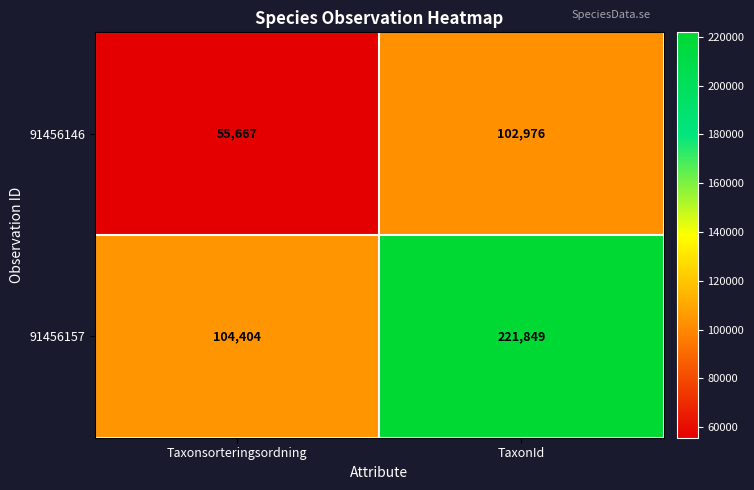

True or false: 91456146 has a value of 102976 at TaxonId.

True